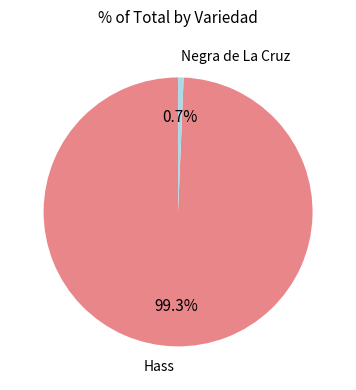

Which category accounts for the majority?

Hass